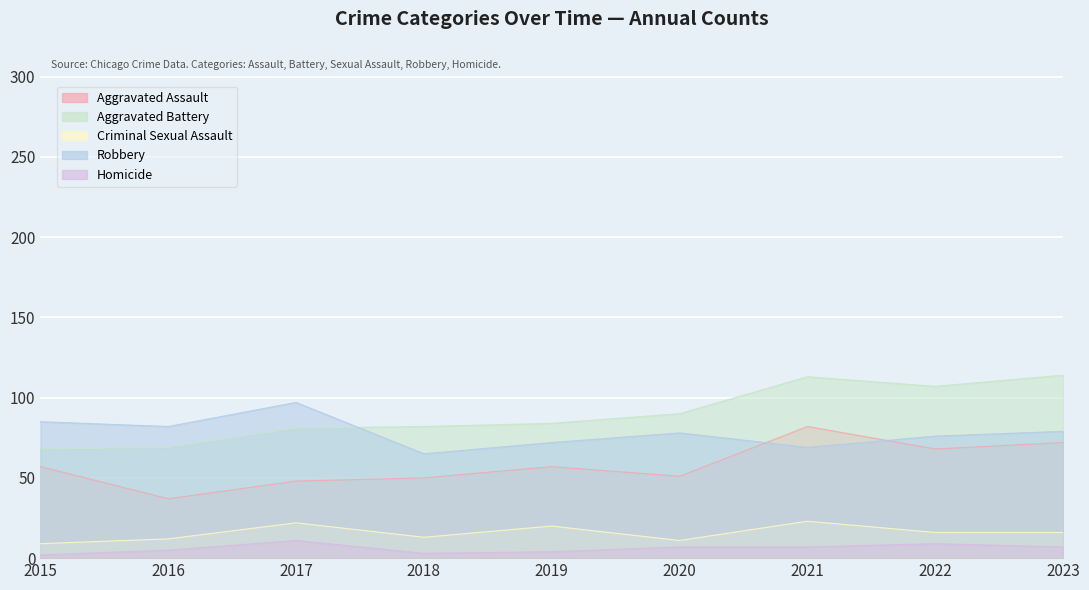

What is the greatest value displayed?

114